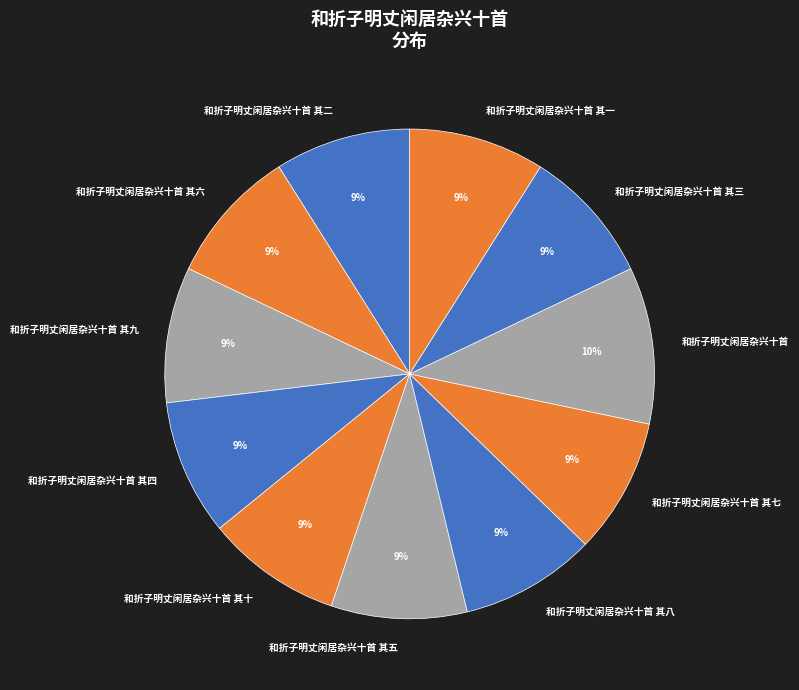

What is the largest slice in the pie chart?

和折子明丈闲居杂兴十首